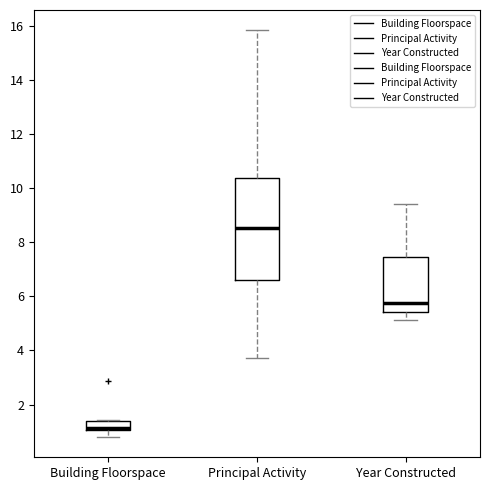

Reading left to right, transcribe this box plot: for each box, give where its median line is, the range the box spans, and where its two whiskers end, as read against the y-axis. The values are not printed on the chart, so give them approximately, as read against the axis.

Building Floorspace: median 1.2, box 1.0 to 1.4, whiskers 0.8 to 1.4
Principal Activity: median 8.6, box 6.6 to 10.4, whiskers 3.8 to 15.8
Year Constructed: median 5.8, box 5.4 to 7.4, whiskers 5.2 to 9.4